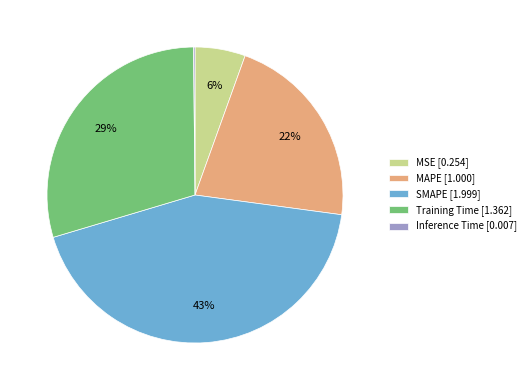

To the nearest percent, what portion does SMAPE represent?

43%